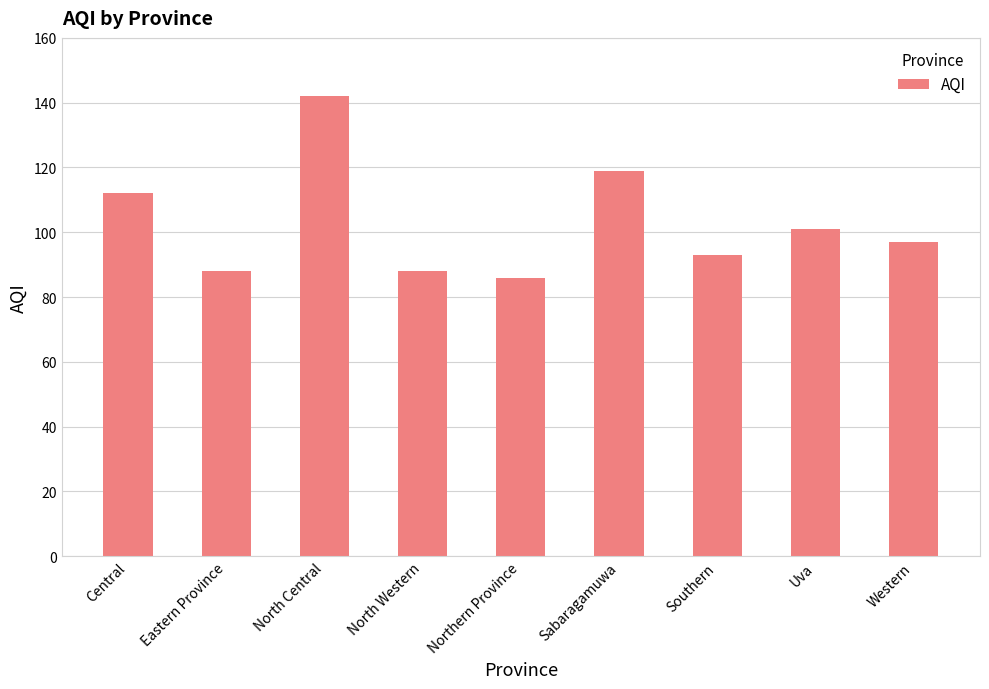

The chart shows a value of 189 at Sabaragamuwa. True or false?

False